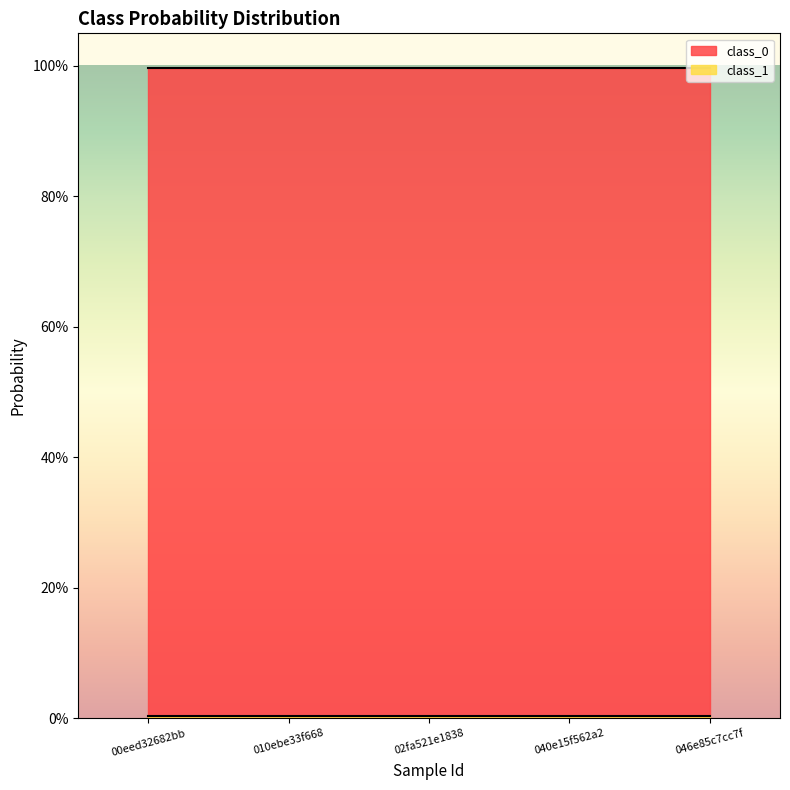

Does the chart display data point markers on the line(s)?

No